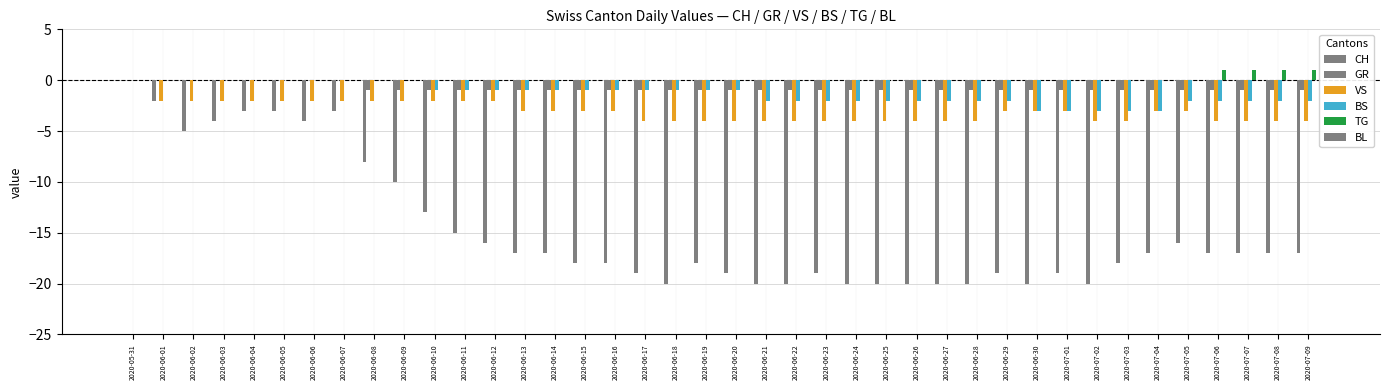

Are the bars horizontal?

No